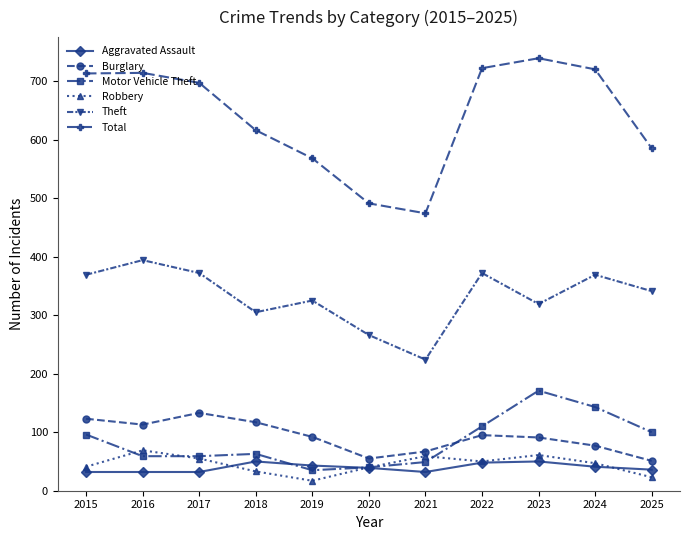

What is the value of the Theft point at the 9th from the left?

319